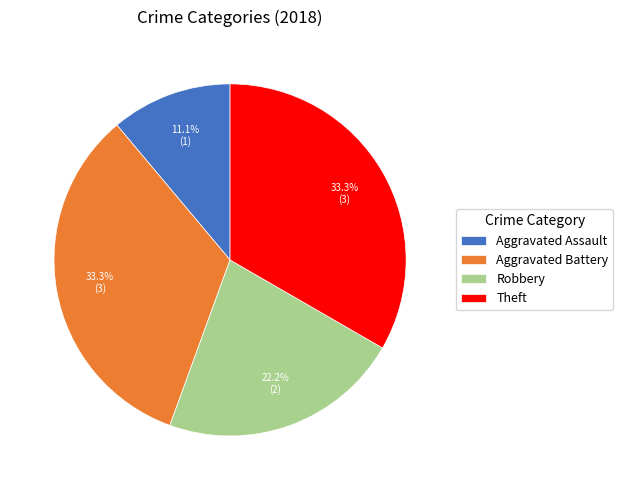

Does Theft represent more than half of the total?

No